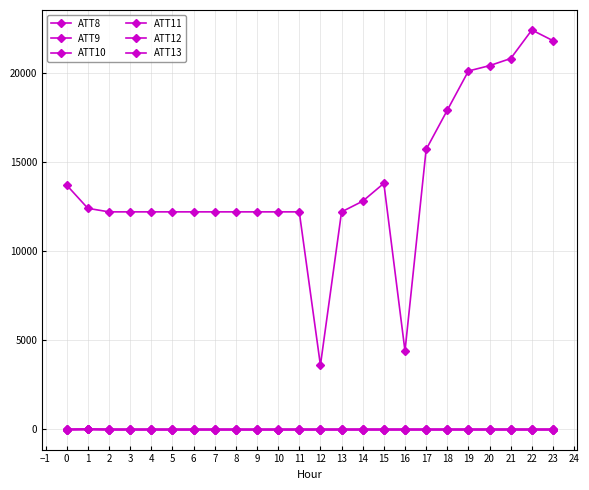

What is the lowest value of the ATT12 series?

0.5